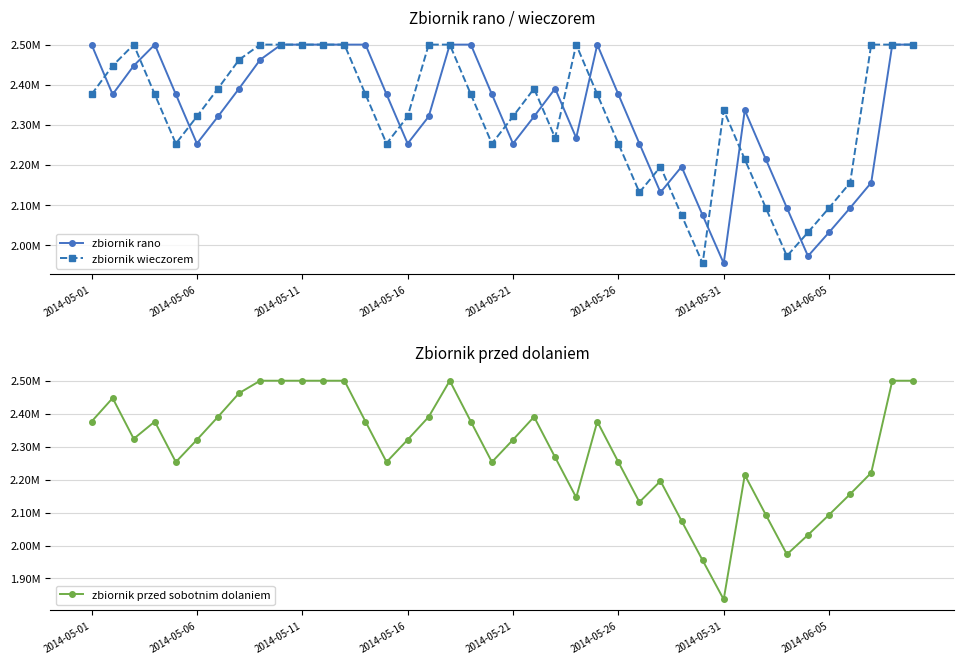

True or false: zbiornik wieczorem and zbiornik przed sobotnim dolaniem intersect in this chart.

False